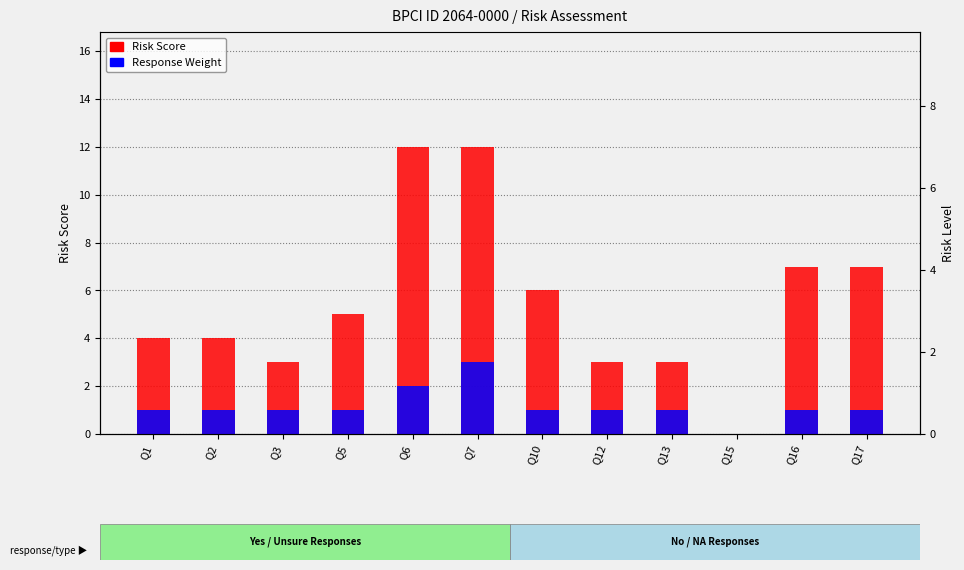

At which label does Response Weight first exceed 1?

Q6